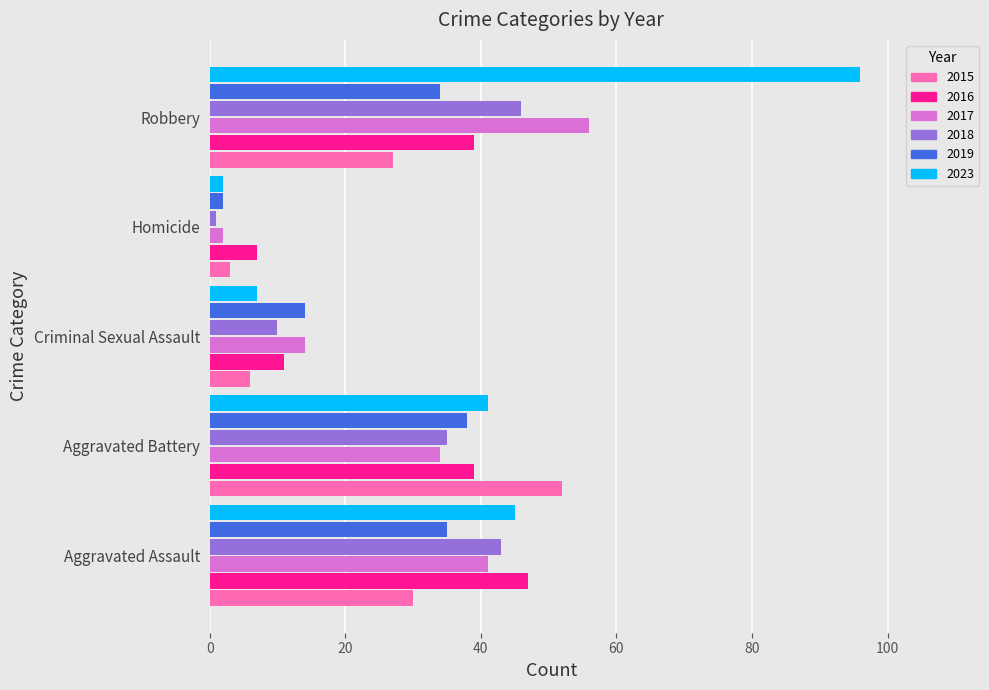

Which series has the largest total across all categories?

2023